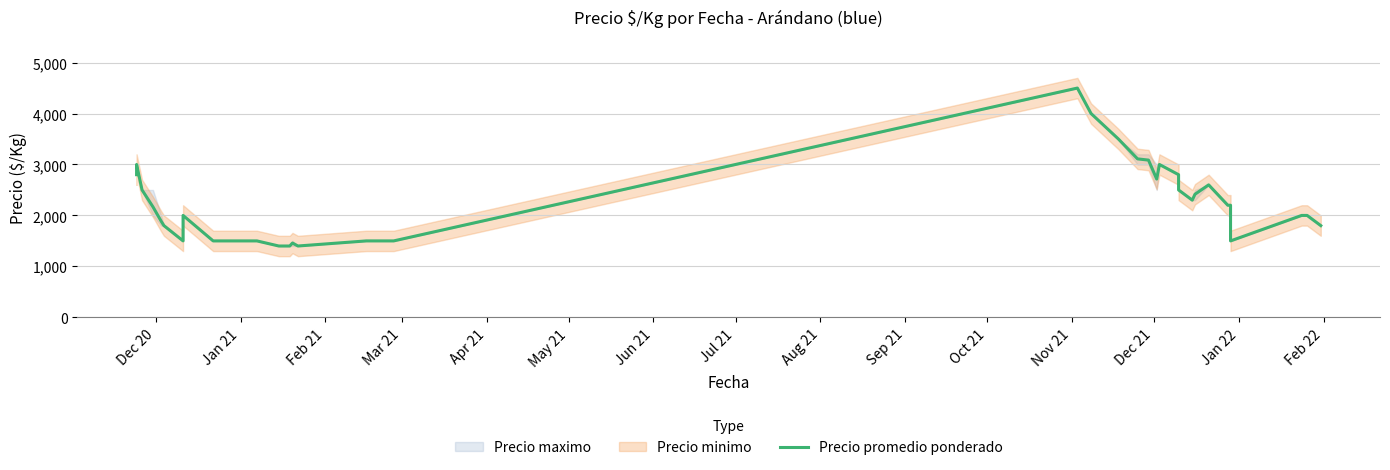

Where does the data first go above 2000?

Dec 20